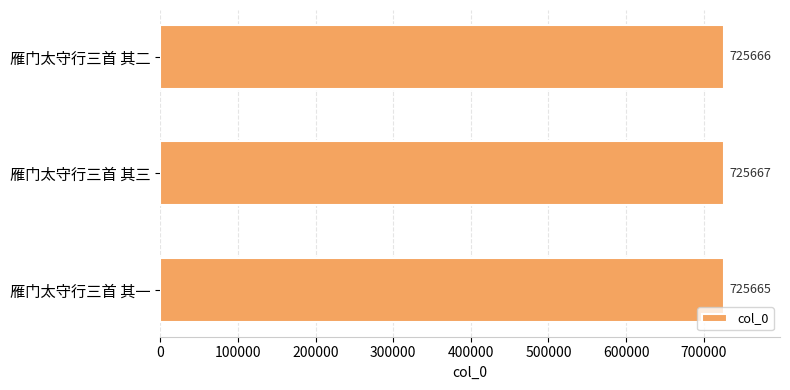

True or false: the data shows 725667 at 雁门太守行三首 其三.

True